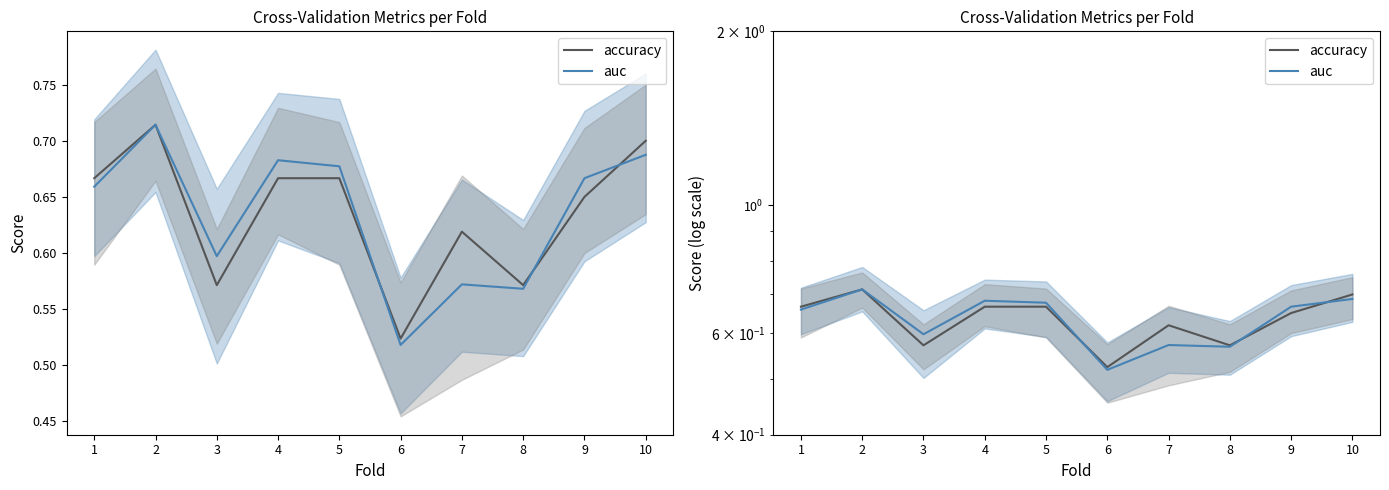

Reading left to right, list all the values displayed in this chart.

accuracy: 0.7	0.7	0.6	0.7	0.7	0.5	0.6	0.6	0.7	0.7
auc: 0.7	0.7	0.6	0.7	0.7	0.5	0.6	0.6	0.7	0.7